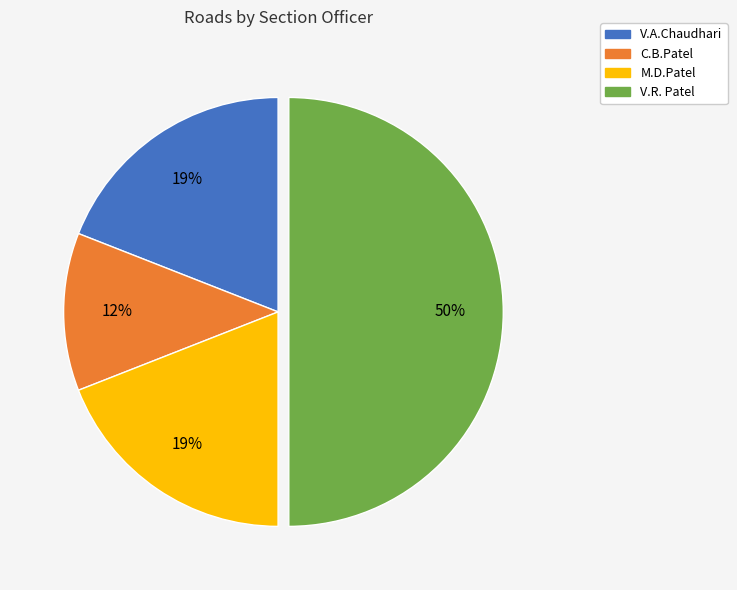

To the nearest percent, what percentage of the pie is C.B.Patel?

12%